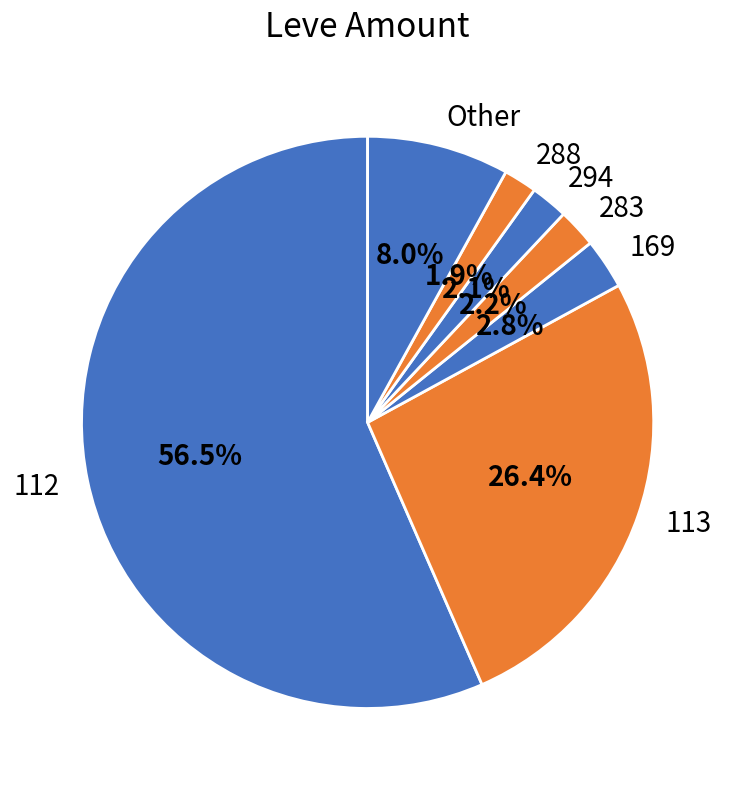

Which category has the biggest portion of the pie?

112